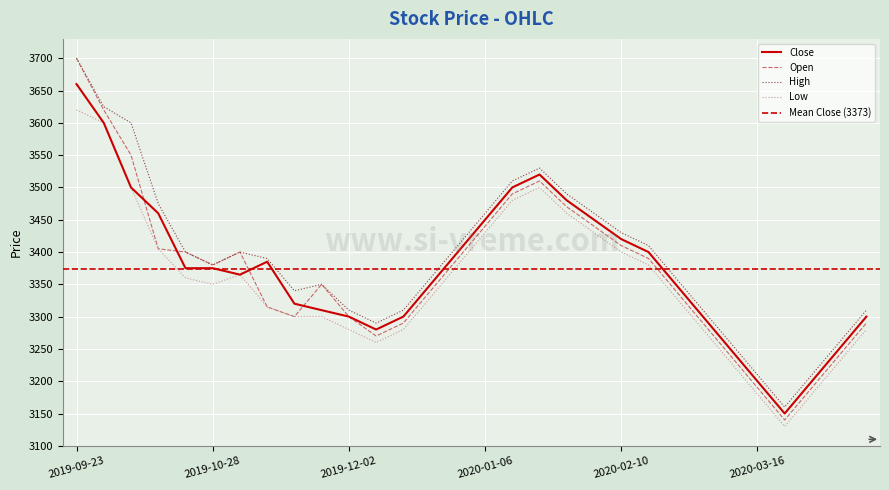

At which label does Low reach its peak?

2019-09-23